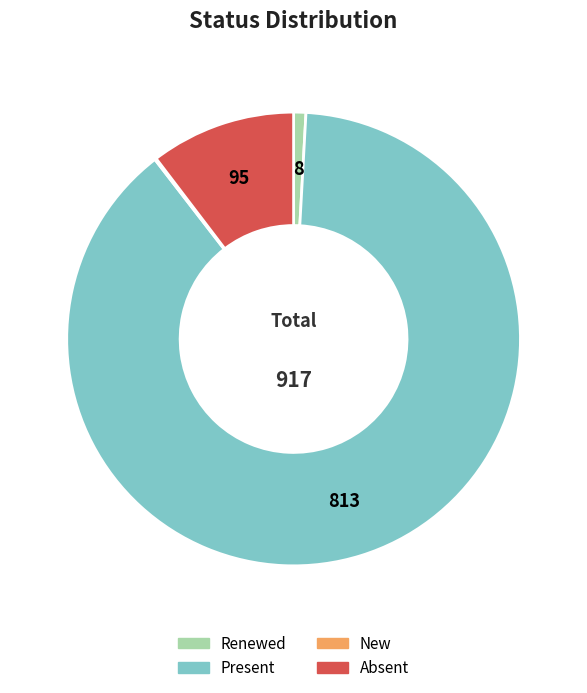

The Renewed slice represents 1% of the pie. True or false?

True